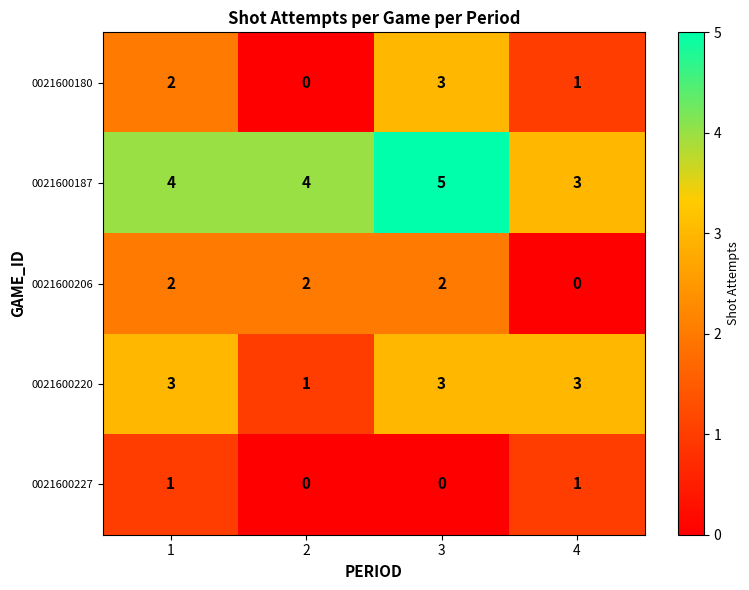

Which category has the highest value in the 0021600180 series?

3